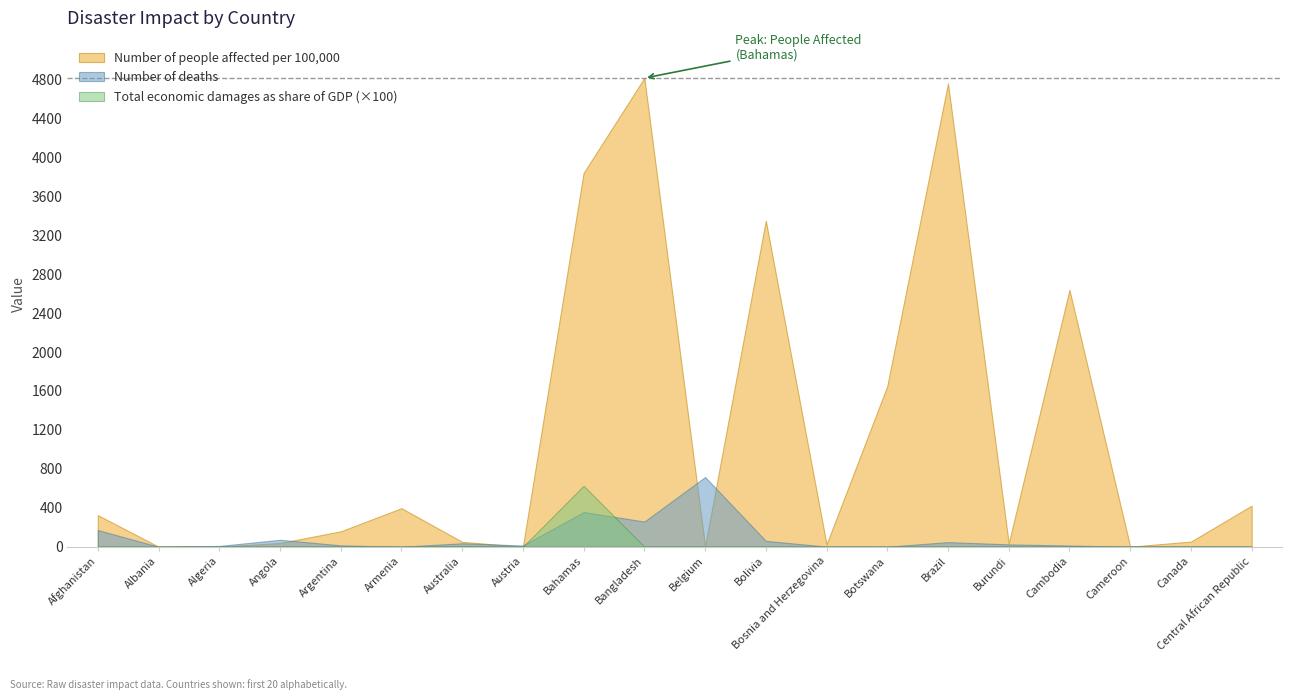

How many positive values does the Number of people affected per 100,000 series have?

15